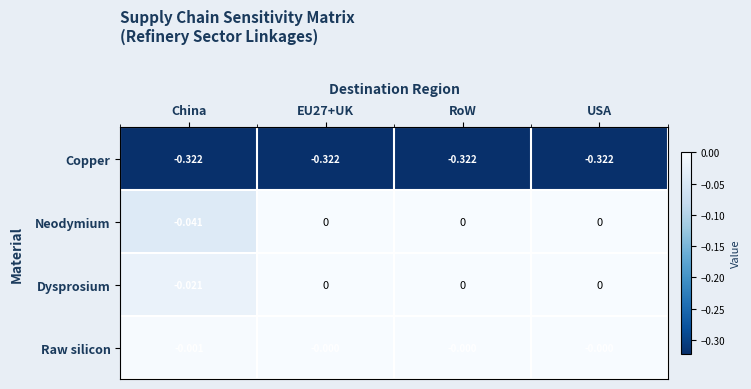

Which category has the lowest value in the Neodymium series?

China